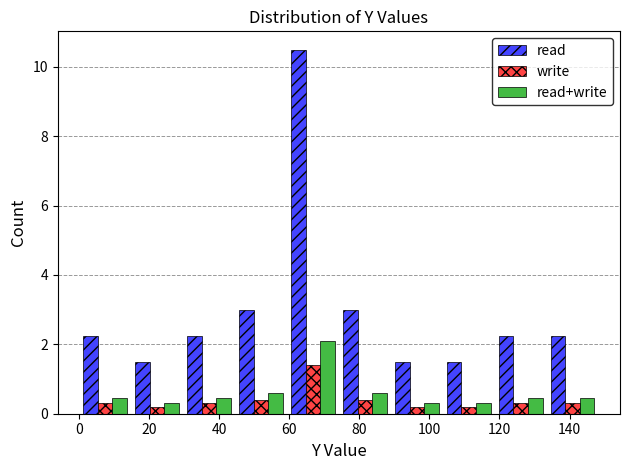

What is the height of the read bar covering 74 to 88 on the x-axis? Neither the bar edges nor the heights are printed on the chart, so give them approximately, as read against the axes.

3.0